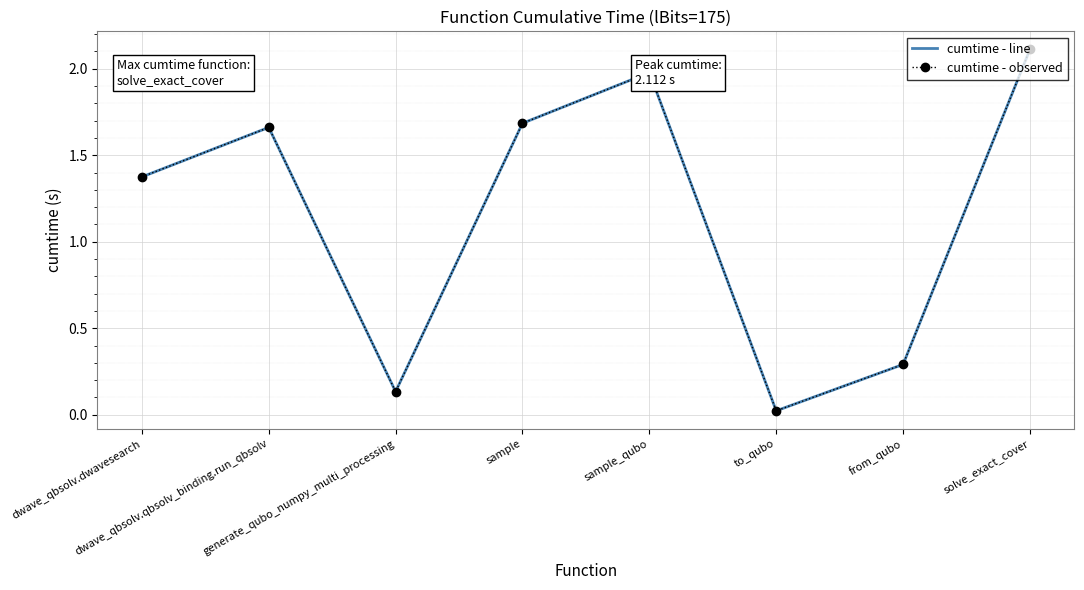

List the series in order of their peak value, highest first.

cumtime - line, cumtime - observed